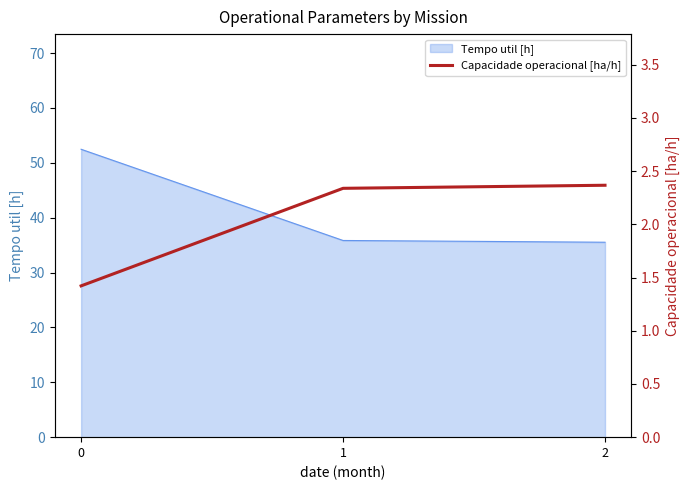

List the labels in order of value, largest first.

2, 1, 0